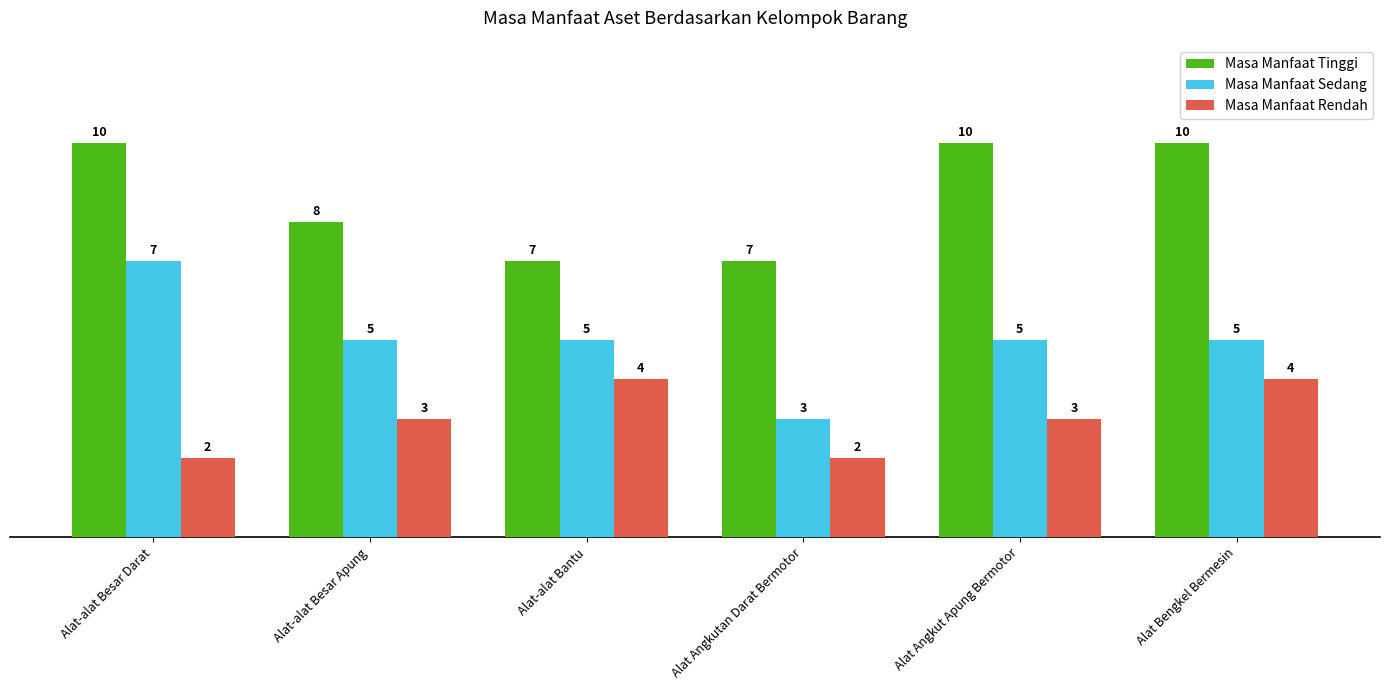

How many bars are there in total?

18